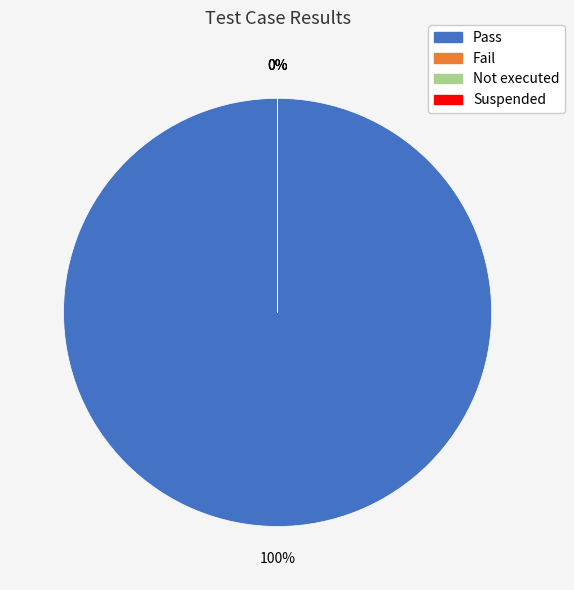

Count the number of slices in the pie.

4